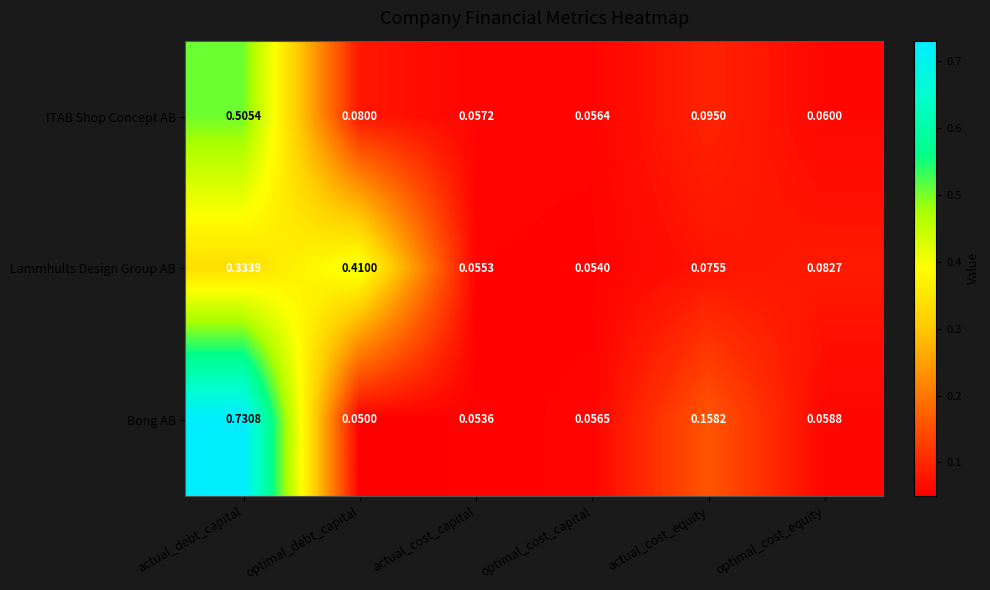

Rank the series at optimal_debt_capital from highest to lowest value.

Lammhults Design Group AB, ITAB Shop Concept AB, Bong AB